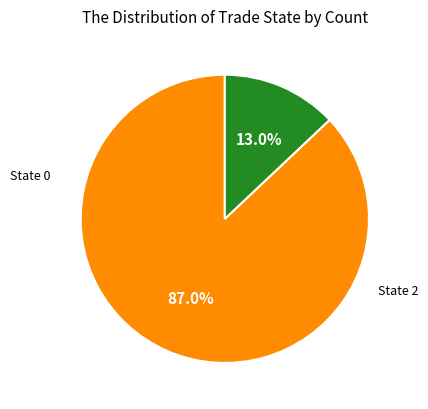

Is there any slice that represents more than half of the pie?

Yes